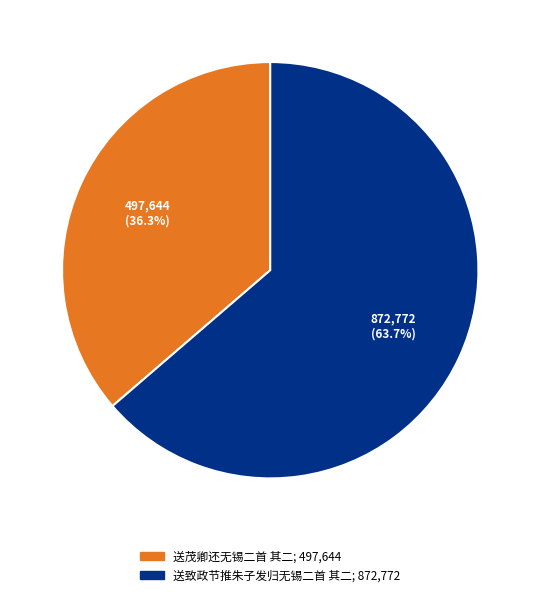

Which slice is the smallest?

送茂卿还无锡二首 其二